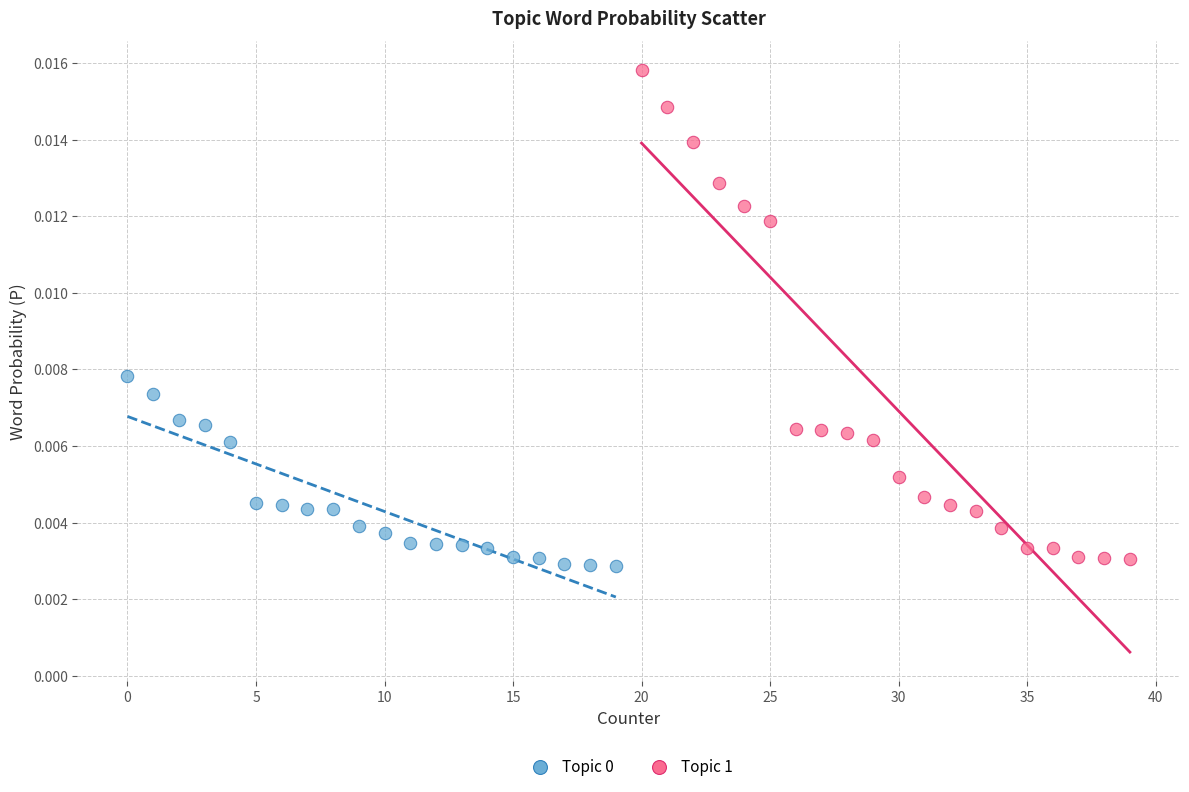

Which series has the widest spread of Y values?

Topic 1